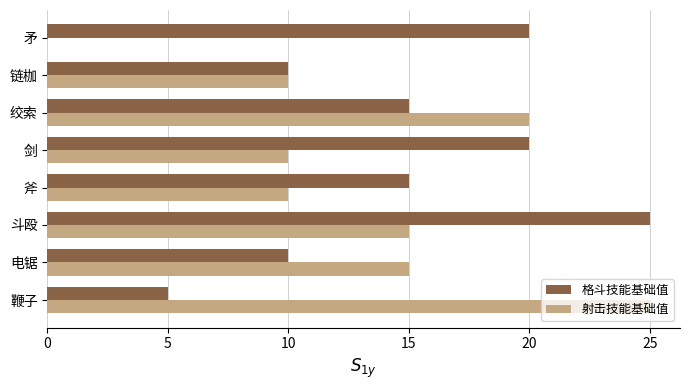

What is the sum of all 射击技能基础值 values?

105